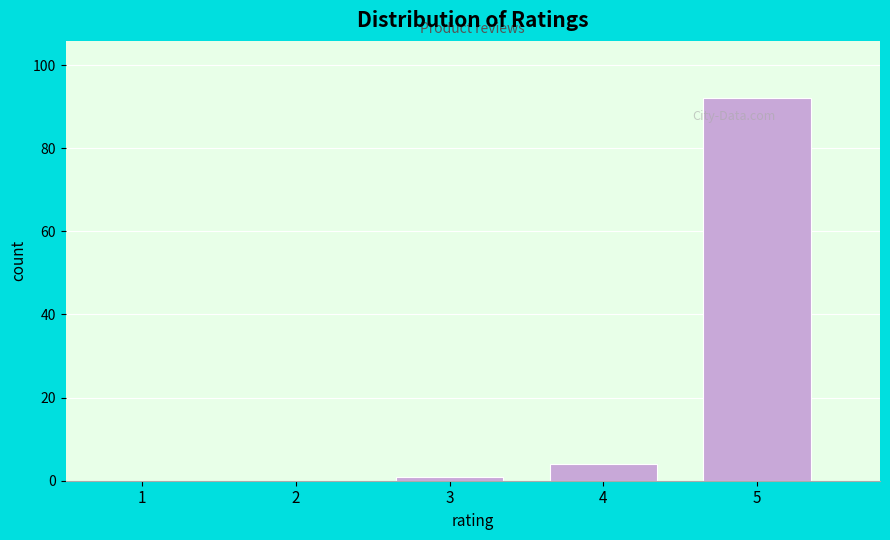

Reading left to right, transcribe all the data shown in this chart.

1=0	2=0	3=1	4=4	5=92